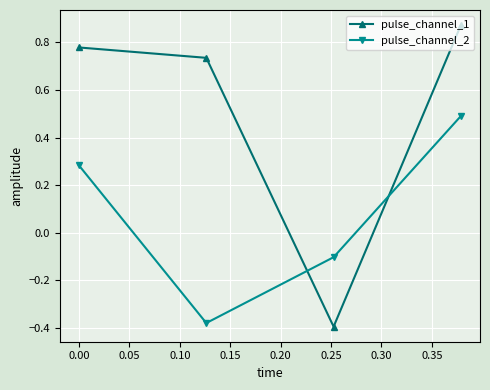

Which series has the largest total across all categories?

pulse_channel_1